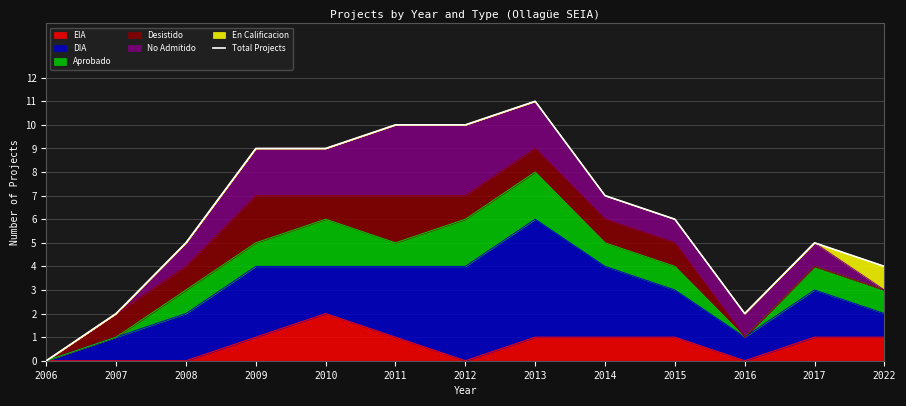

Rank the categories by value from highest to lowest.

2013, 2011, 2012, 2009, 2010, 2014, 2015, 2008, 2017, 2022, 2007, 2016, 2006